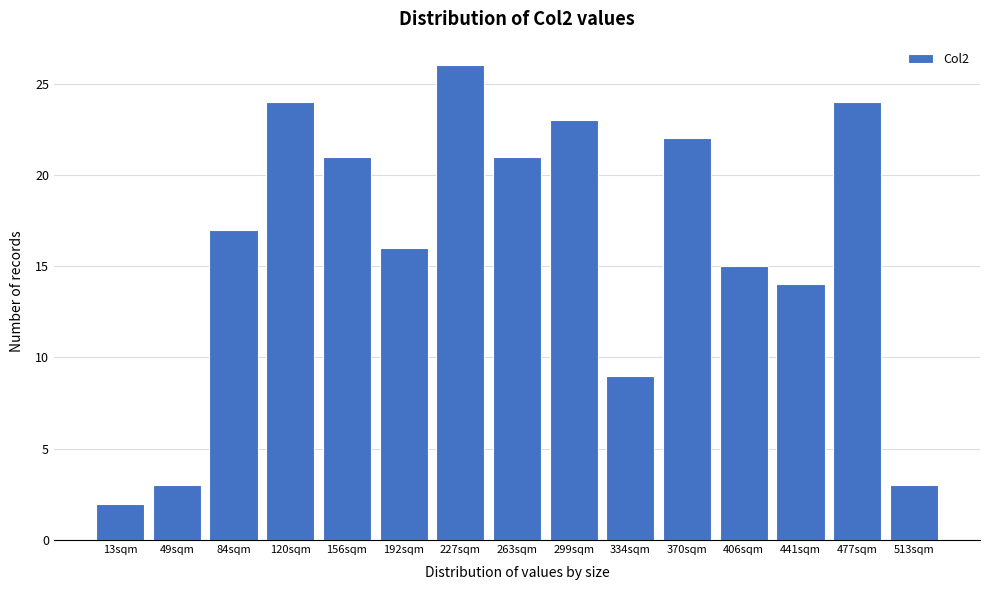

Reading left to right, extract all data points from this chart.

2	3	17	24	21	16	26	21	23	9	22	15	14	24	3